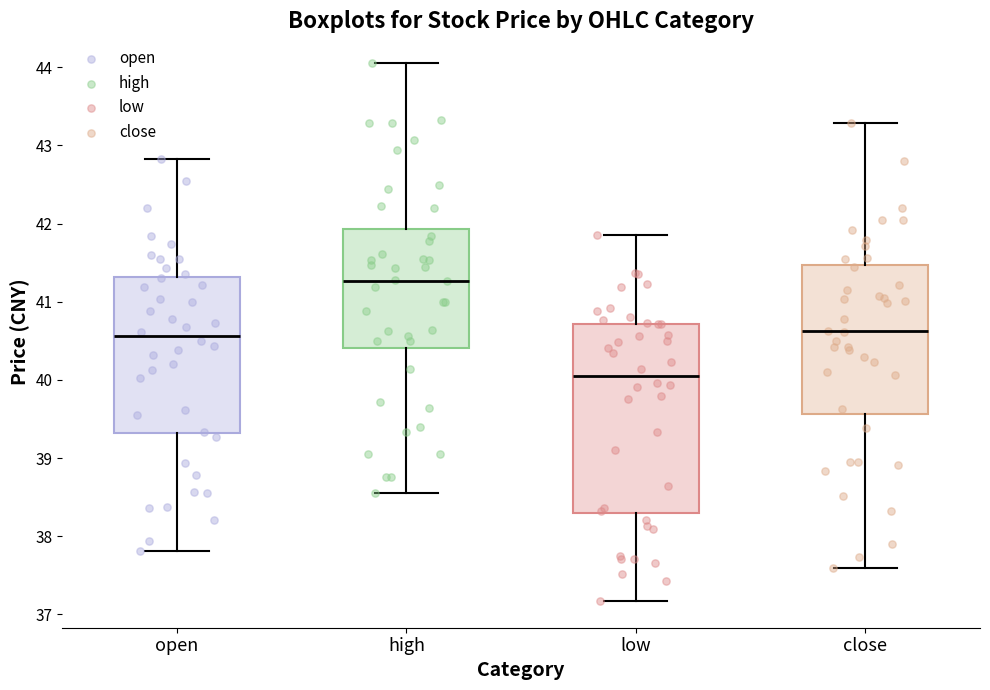

Reading left to right, read every box against the y-axis: the position of its median line, the range the box covers, and the ends of its whiskers. The values are not printed on the chart, so give them approximately, as read against the axis.

open: median 40.6, box 39.3 to 41.3, whiskers 37.8 to 42.8
high: median 41.3, box 40.4 to 41.9, whiskers 38.6 to 44.1
low: median 40.1, box 38.3 to 40.7, whiskers 37.2 to 41.8
close: median 40.6, box 39.6 to 41.5, whiskers 37.6 to 43.3